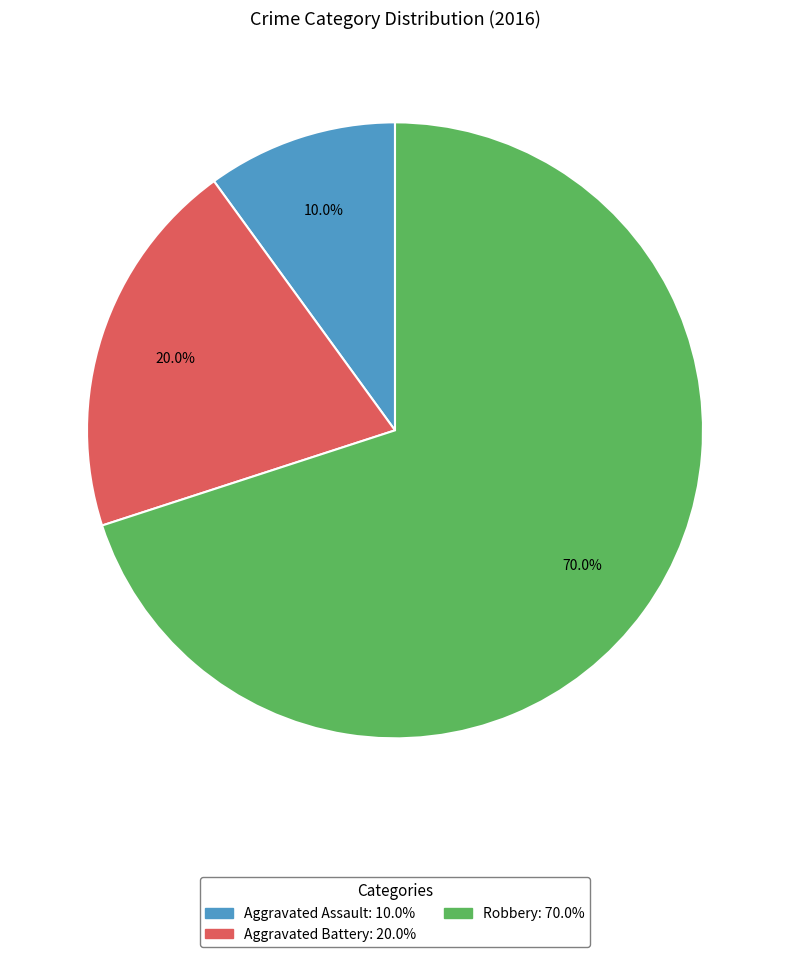

Is there any slice that represents more than half of the pie?

Yes